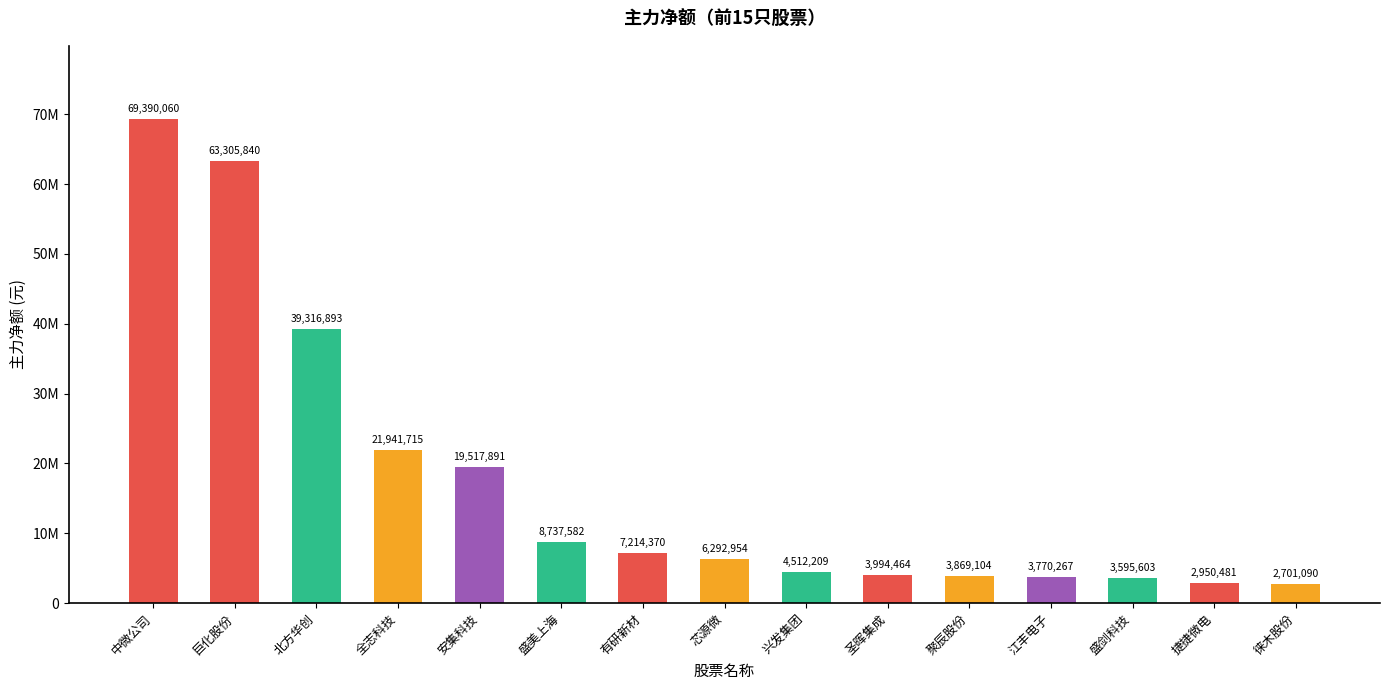

Does the chart contain any negative values?

No